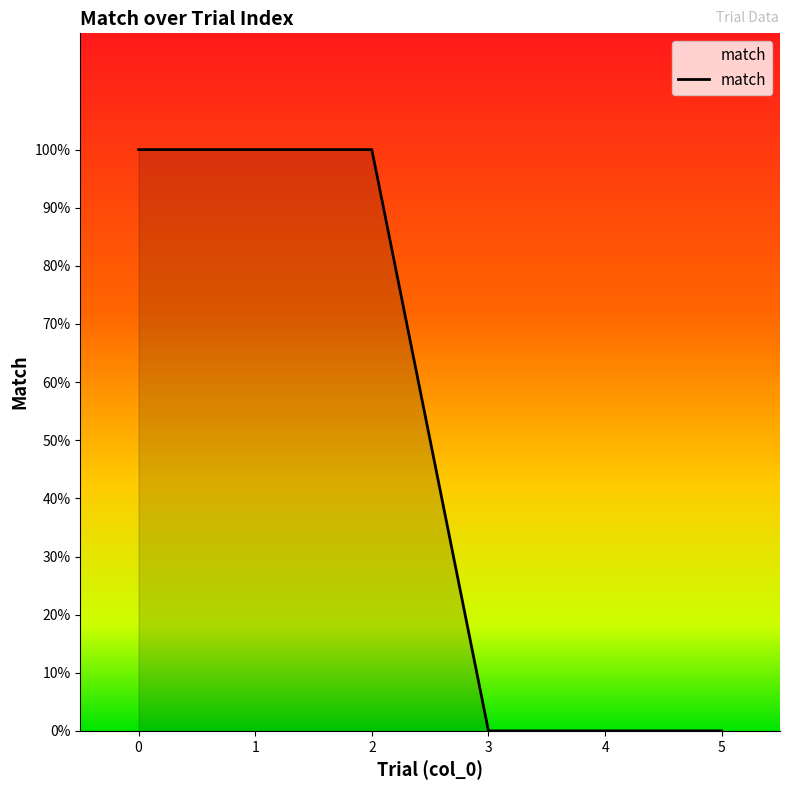

List the labels in order of value, smallest first.

3, 4, 5, 0, 1, 2